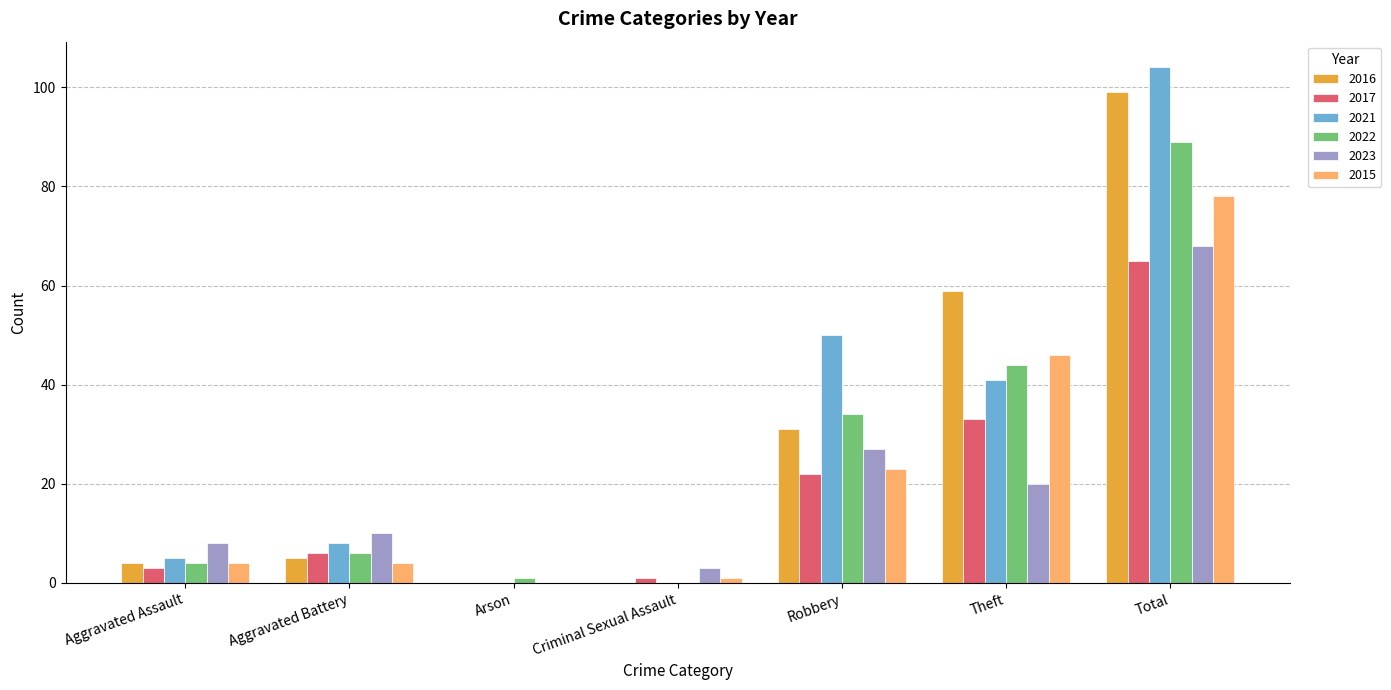

Between Aggravated Battery and Total, which series saw the biggest shift?

2021